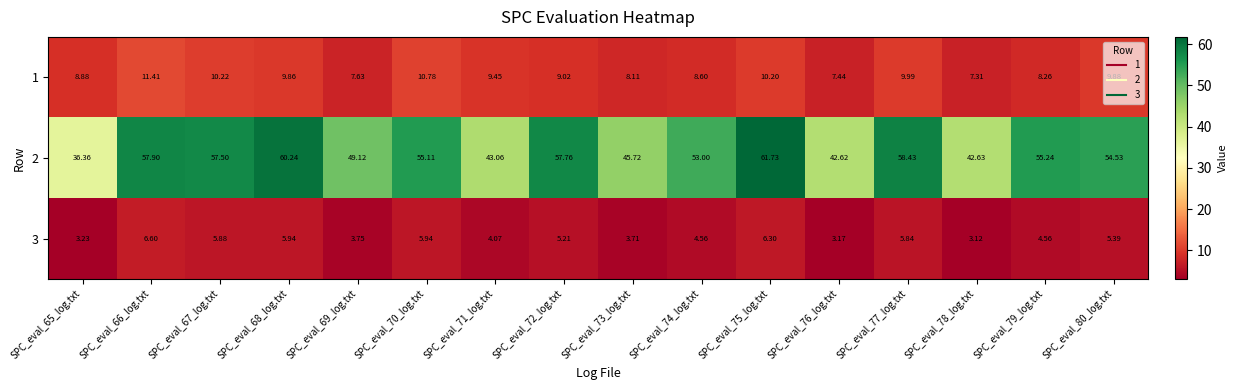

What is the total value across all series at SPC_eval_66_log.txt?

75.9